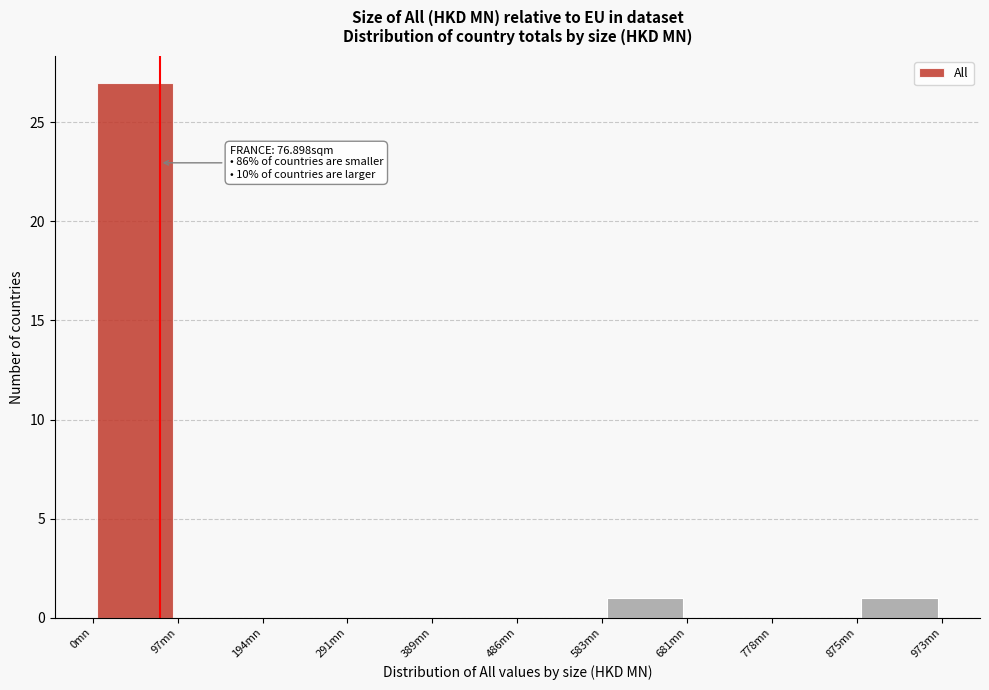

Which range on the x-axis has the tallest bar?

0 to 100